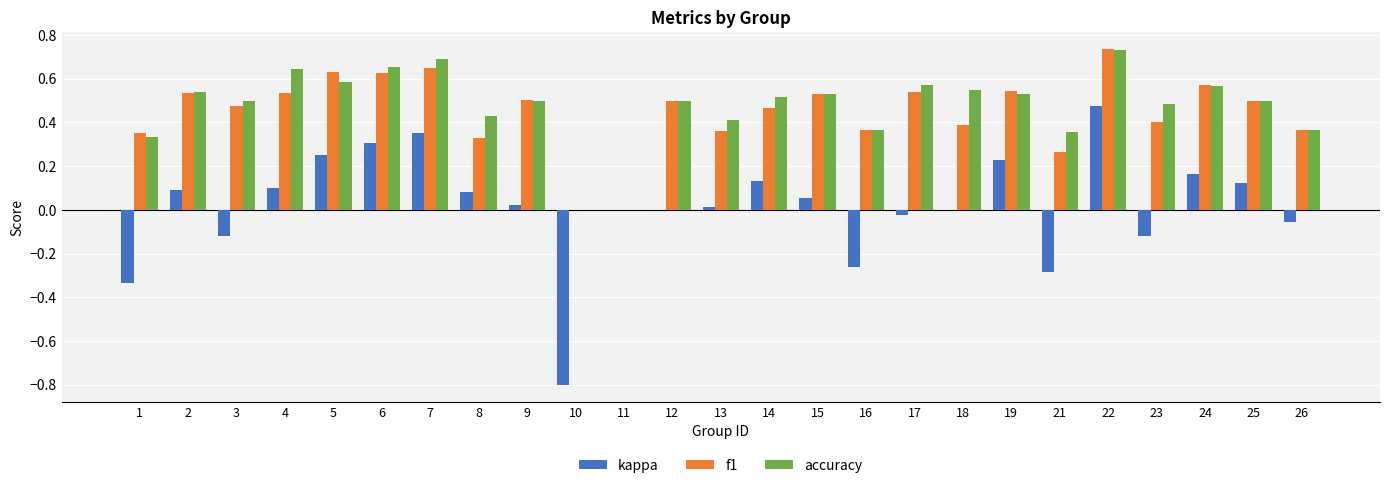

At which category is the sum across all series the highest?

22